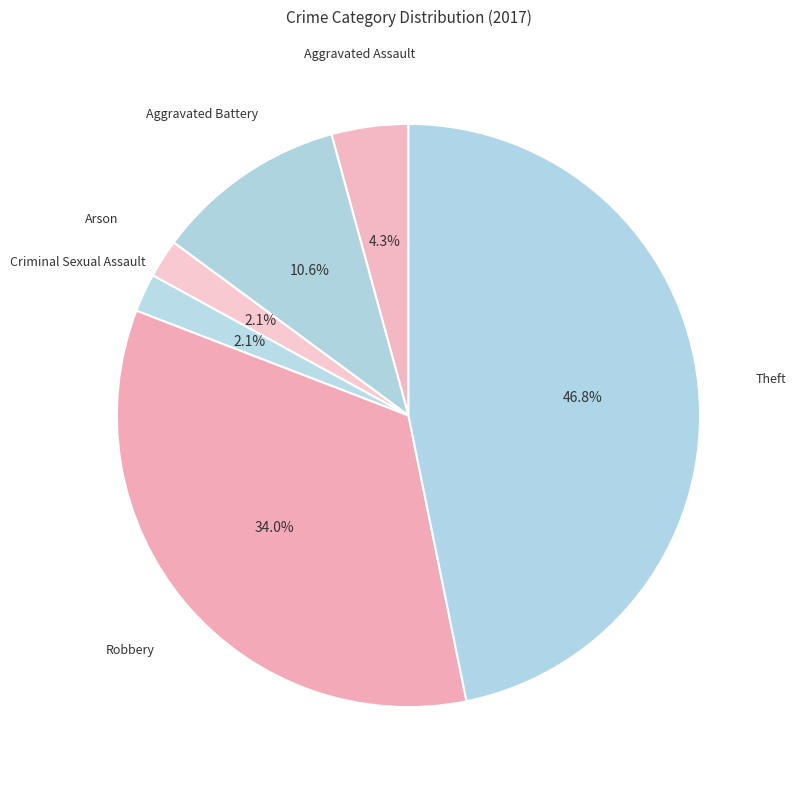

To the nearest percent, what is the combined percentage of Theft and Arson?

49%